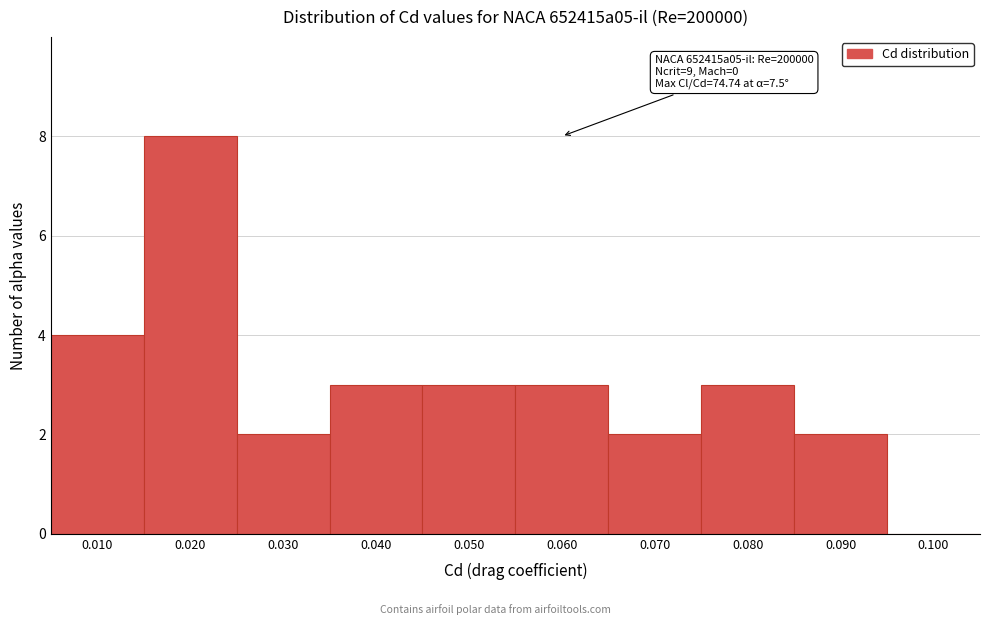

Reading left to right, extract all data points from this chart.

0.010=4	0.020=8	0.030=2	0.040=3	0.050=3	0.060=3	0.070=2	0.080=3	0.090=2	0.100=0